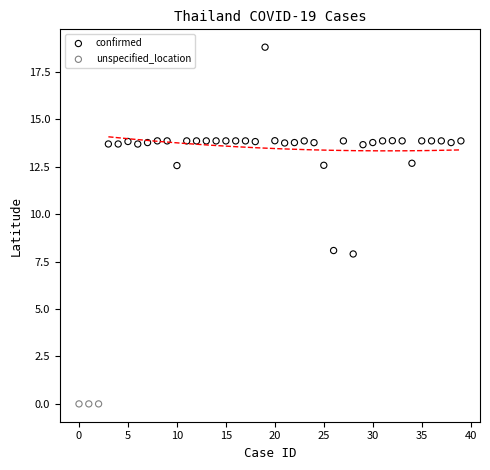

Which series reaches the minimum Y coordinate?

unspecified_location